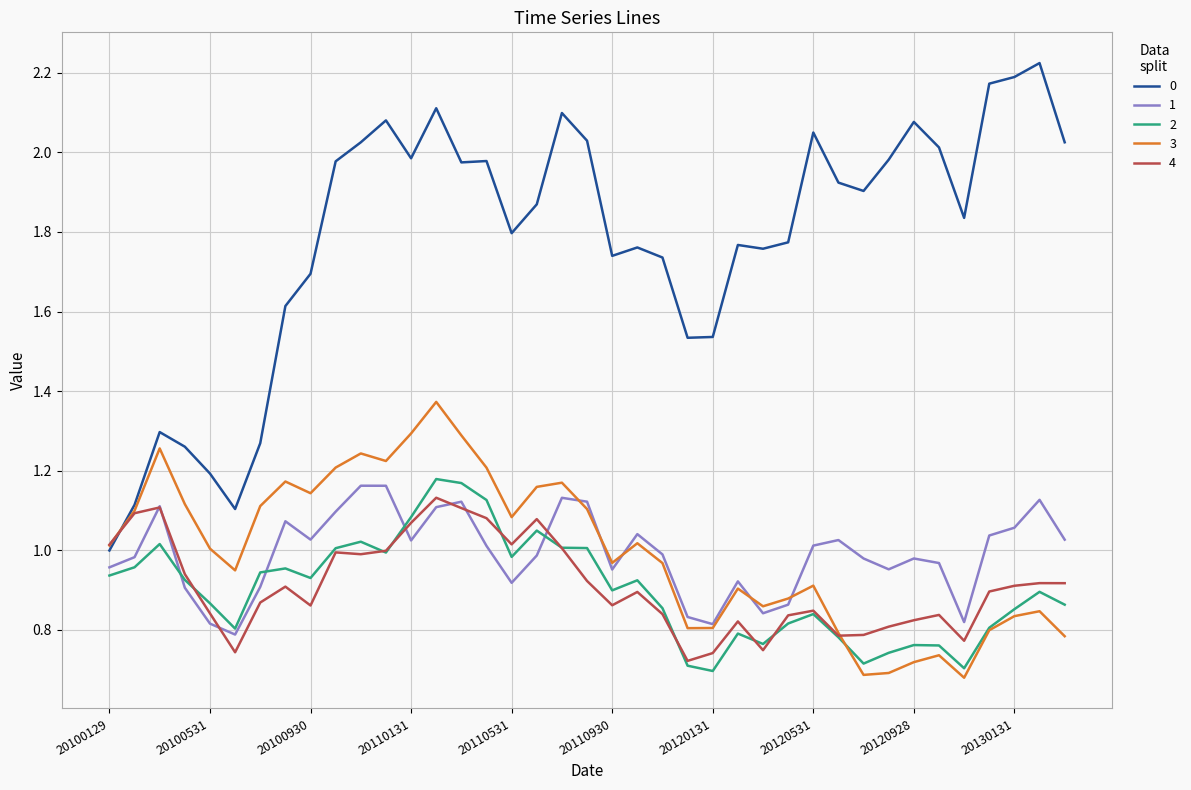

What are all the series names shown in the legend?

0, 1, 2, 3, 4